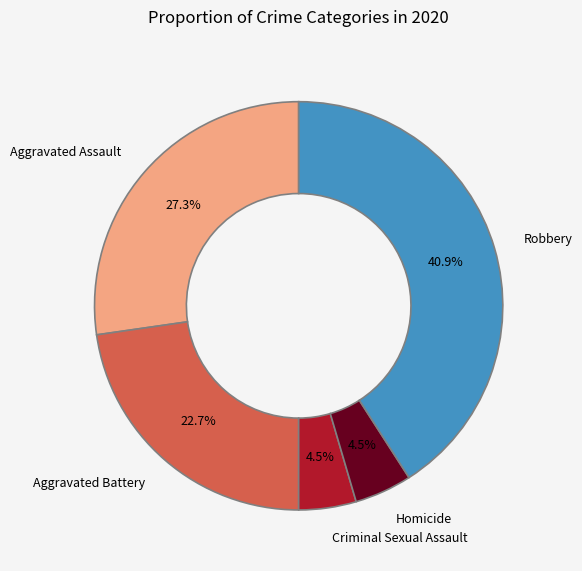

How many segments does this pie chart have?

5